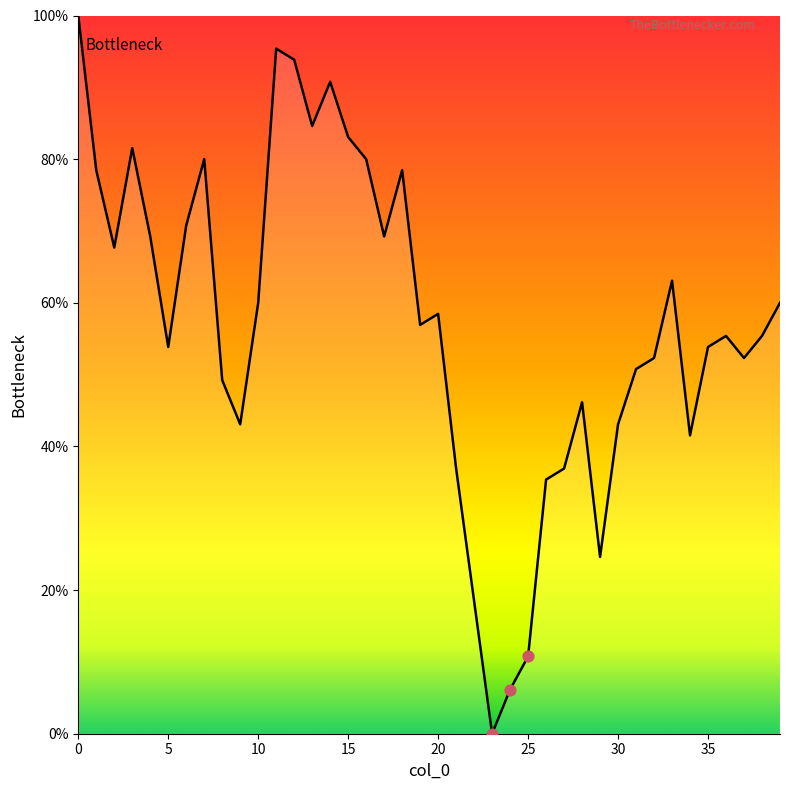

What is the difference between the maximum and minimum values?

100.0